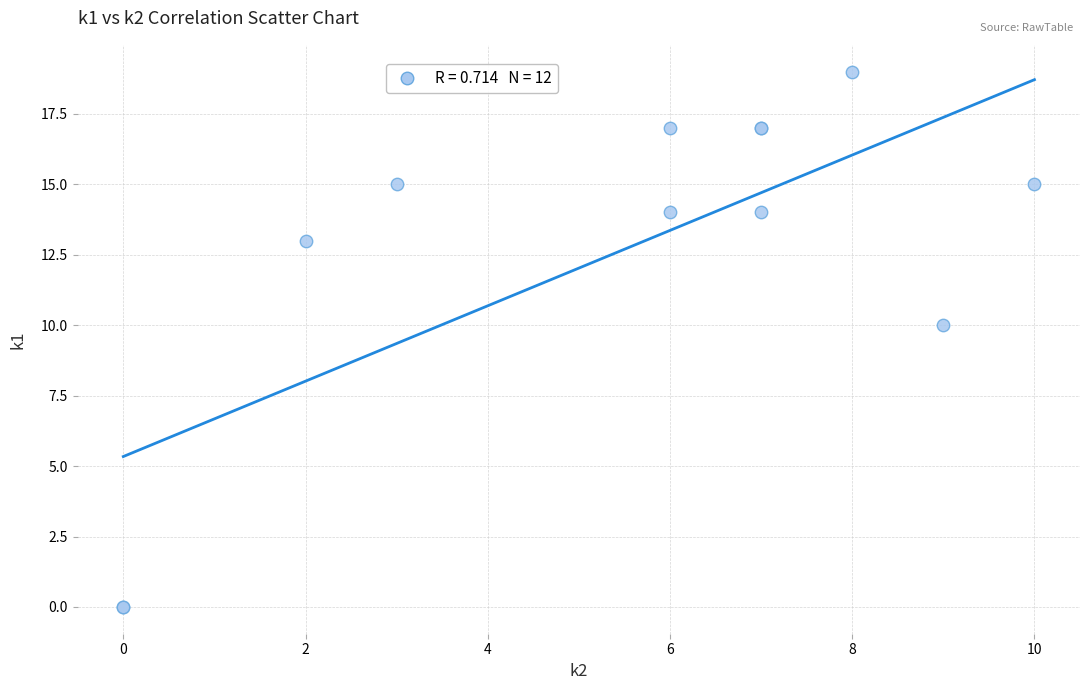

What Y value in the scatter plot is closest to 9?

10